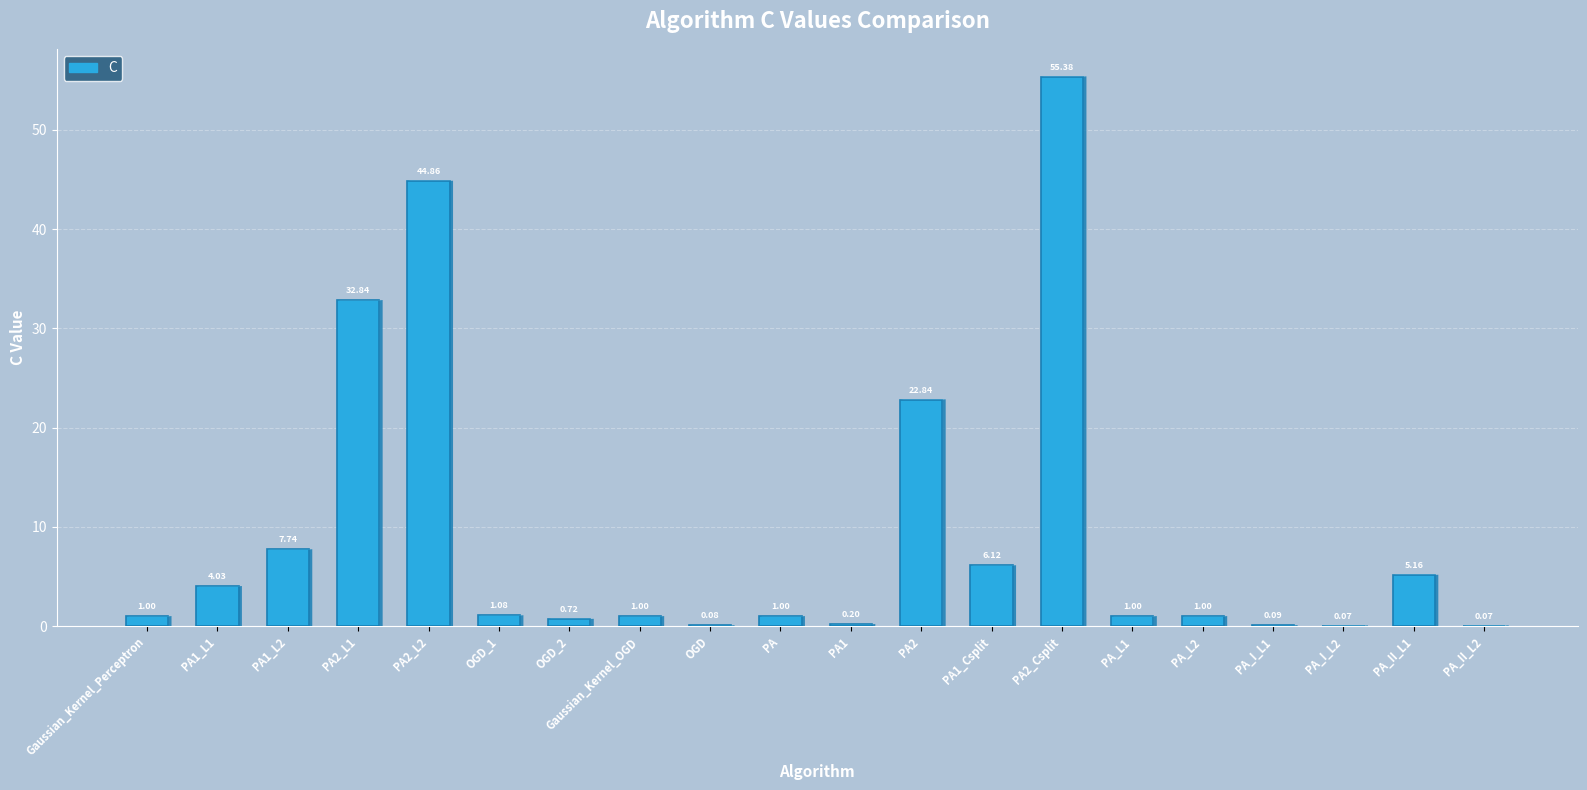

Which has a higher value, Gaussian_Kernel_OGD or PA_II_L2?

Gaussian_Kernel_OGD